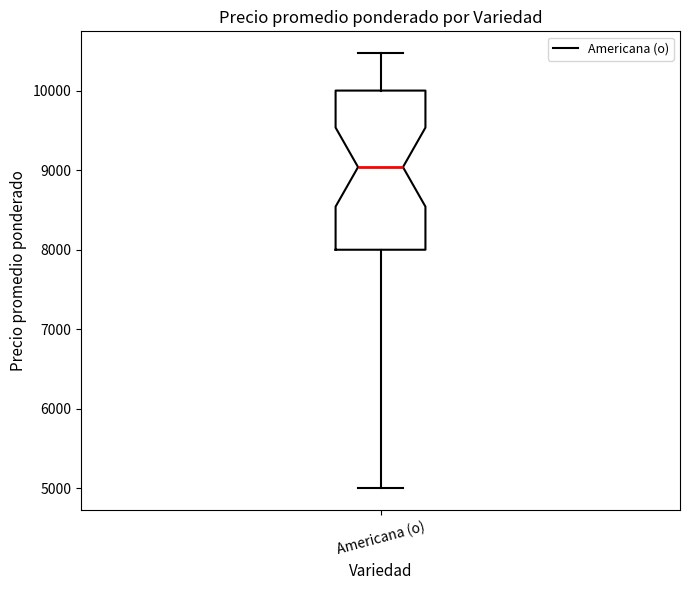

Transcribe this box plot: give where the median line is, the range the box spans, and where the two whiskers end, as read against the y-axis. The values are not printed on the chart, so give them approximately, as read against the axis.

median 9000, box 8000 to 10000, whiskers 5000 to 10500